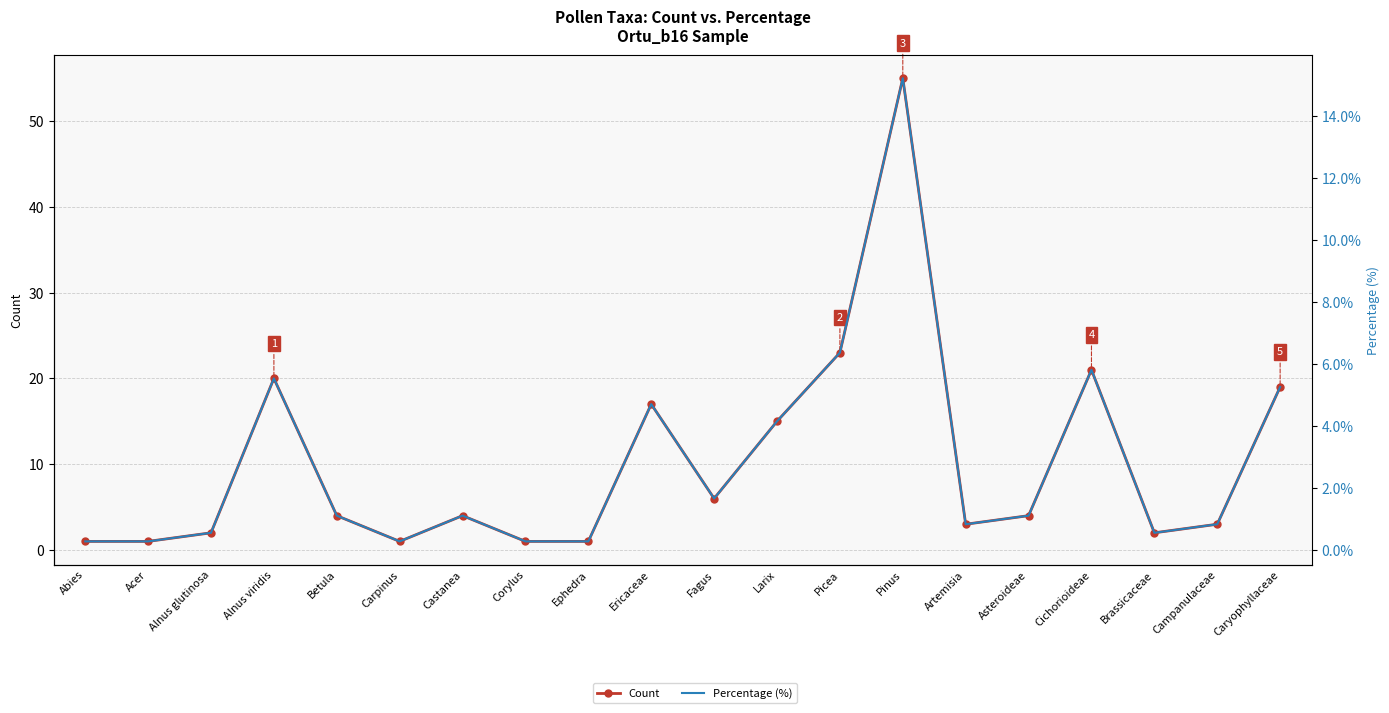

What are all the series names shown in the legend?

Count, Percentage (%)